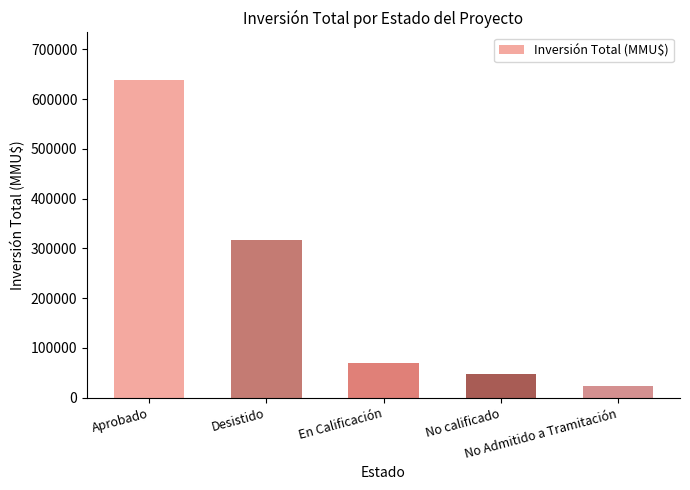

What is the minimum value shown in the chart?

22400